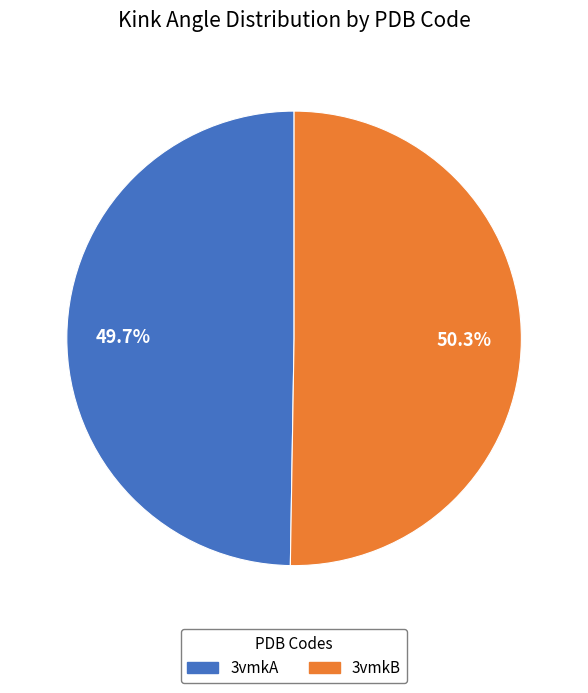

Does any single category account for the majority?

Yes